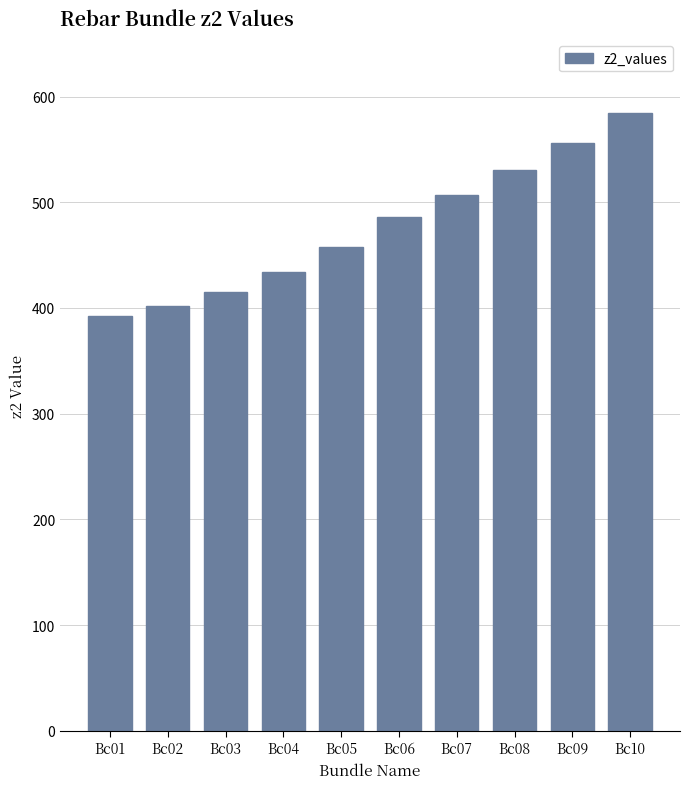

Reading left to right, extract all data points from this chart.

Bc01=392.2	Bc02=401.5	Bc03=415.5	Bc04=434.3	Bc05=457.7	Bc06=485.9	Bc07=507.3	Bc08=530.8	Bc09=556.4	Bc10=584.1